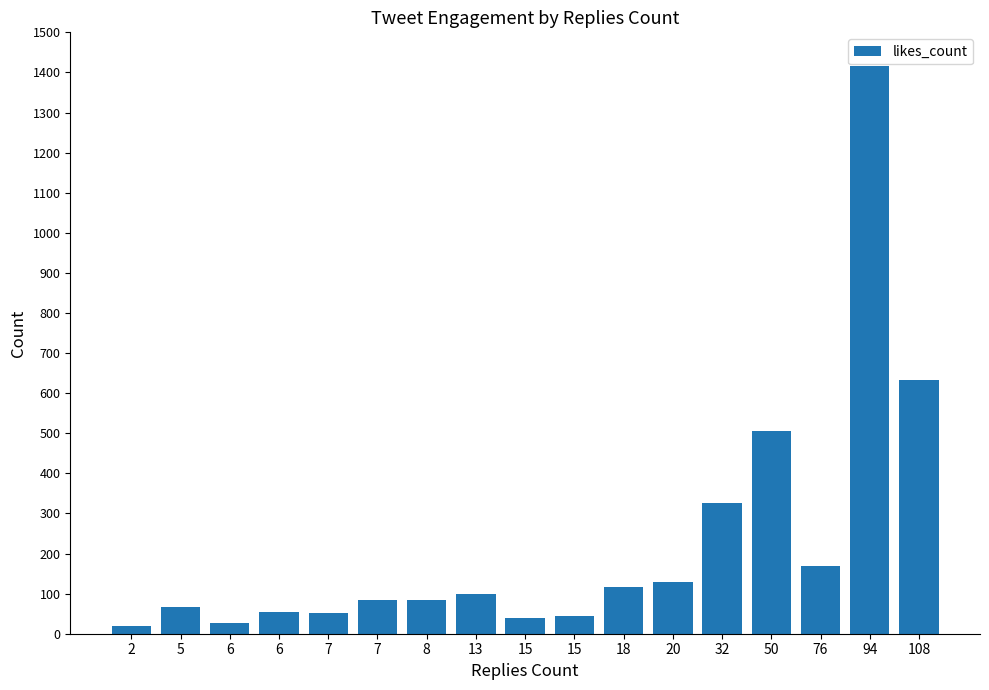

Which category has the lowest value across all series?

2